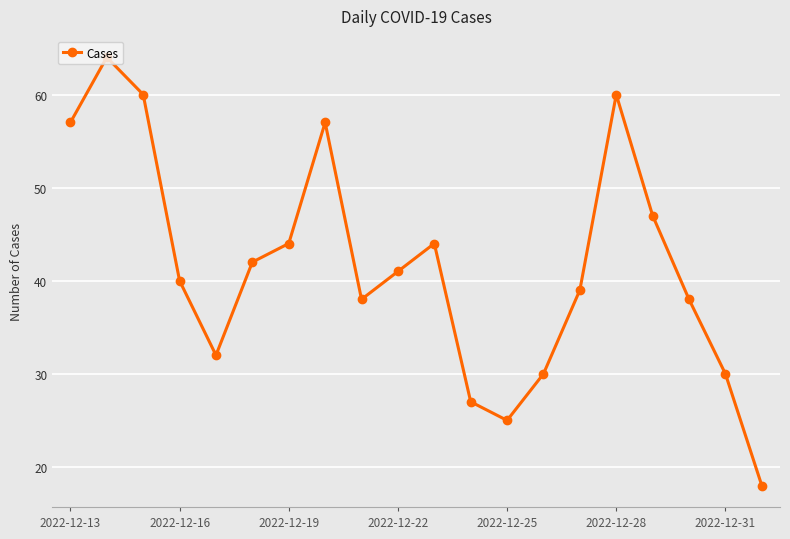

True or false: the data has more than 1 interior local peaks.

True